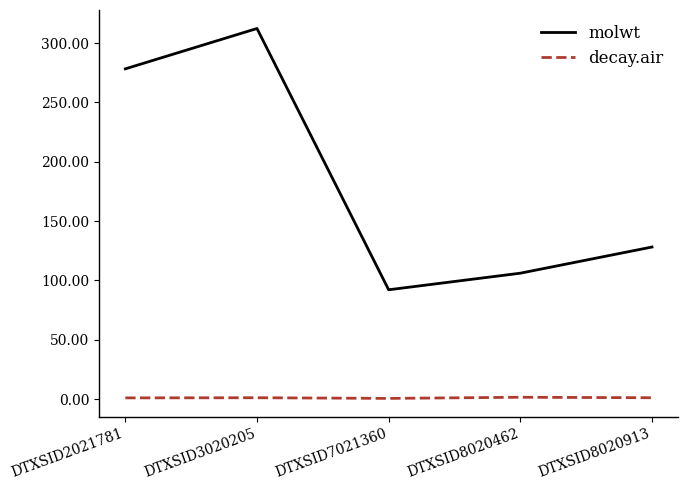

In decay.air, how many points are higher than both neighbors (excluding endpoints)?

2